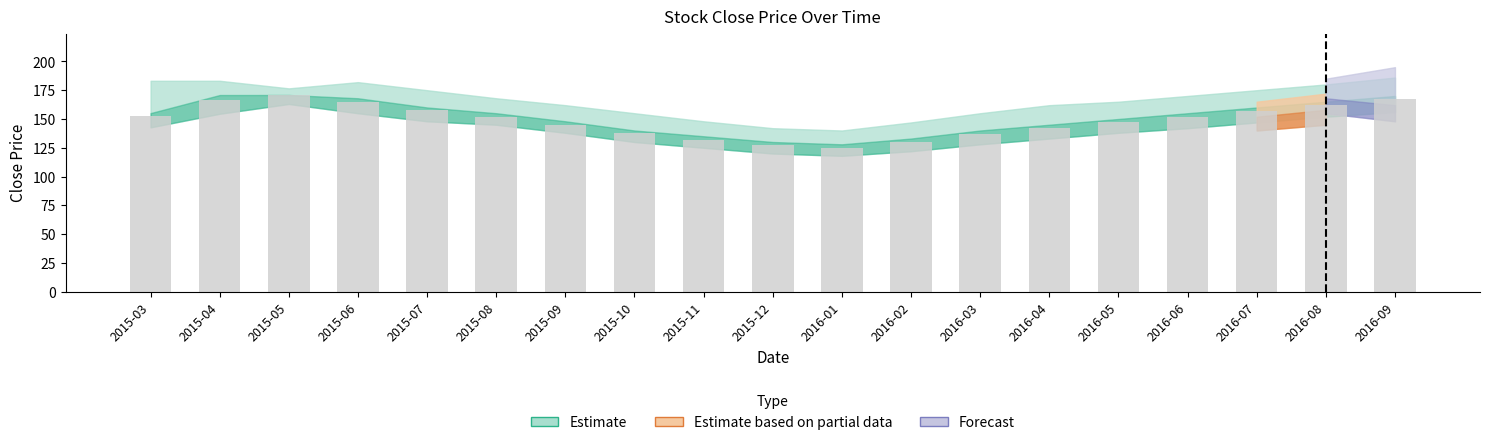

The value at 2016-09 is 167.0. True or false?

True